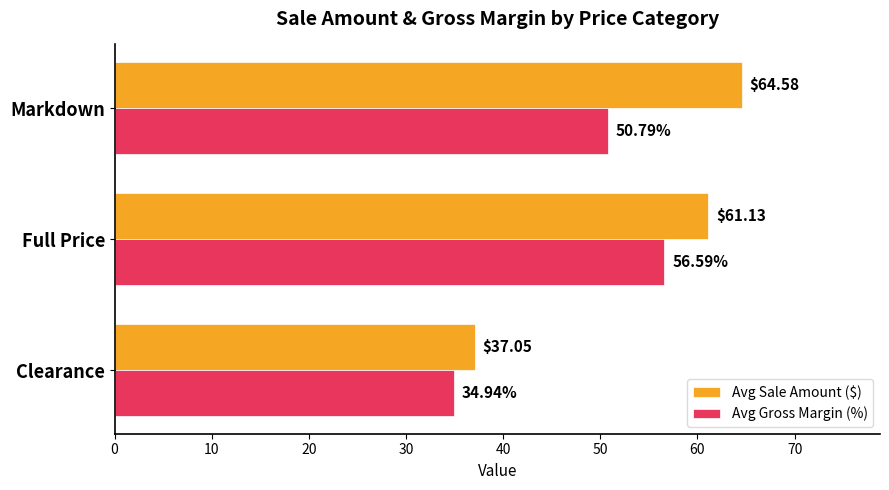

Rank the series by their maximum value, from lowest to highest.

Avg Gross Margin (%), Avg Sale Amount ($)